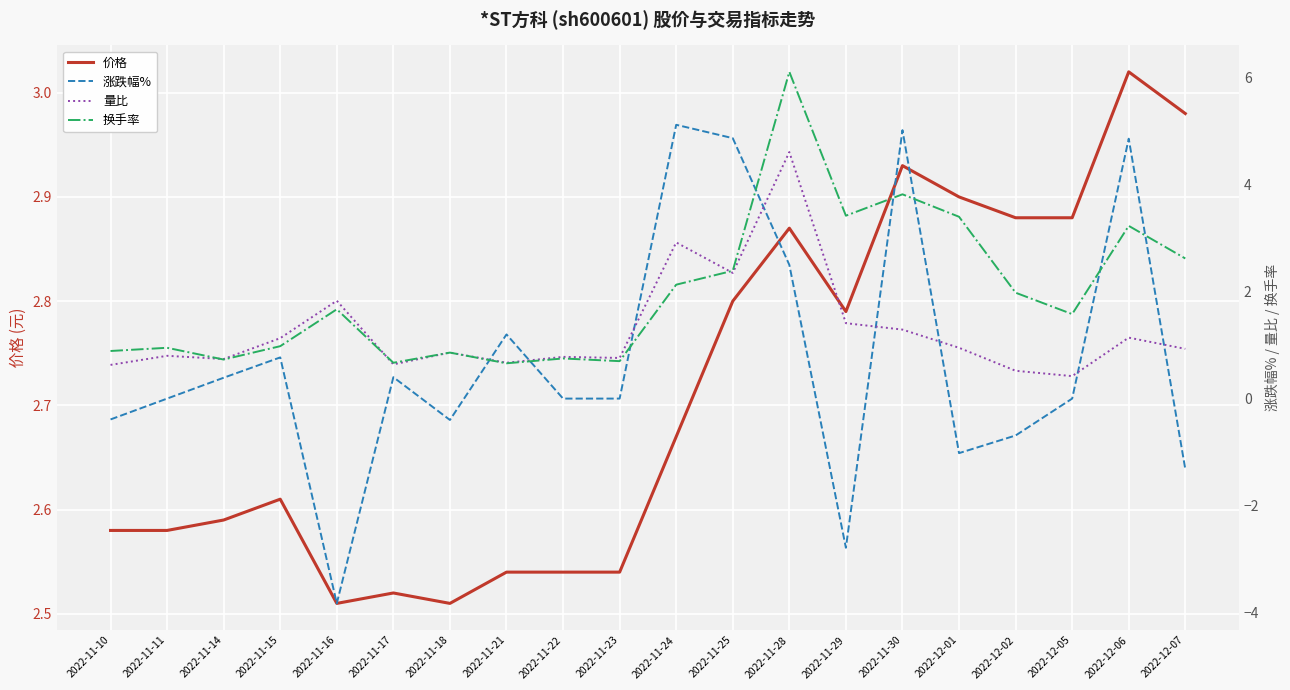

Rank the categories by 价格 value from highest to lowest.

2022-12-06, 2022-12-07, 2022-11-30, 2022-12-01, 2022-12-02, 2022-12-05, 2022-11-28, 2022-11-25, 2022-11-29, 2022-11-24, 2022-11-15, 2022-11-14, 2022-11-10, 2022-11-11, 2022-11-21, 2022-11-22, 2022-11-23, 2022-11-17, 2022-11-16, 2022-11-18